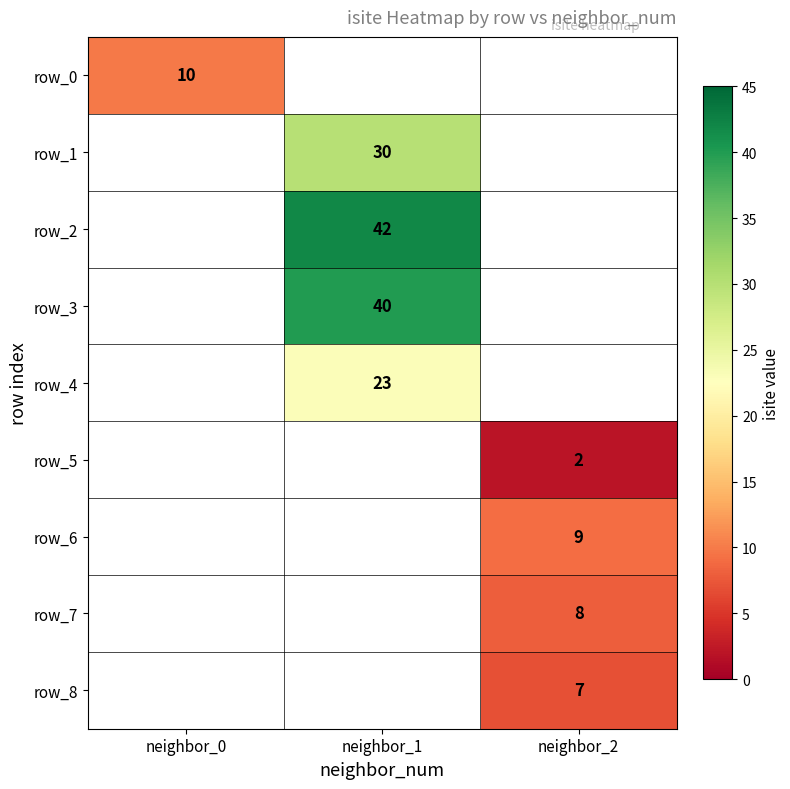

The row_6 series shows 15 at neighbor_2. True or false?

False